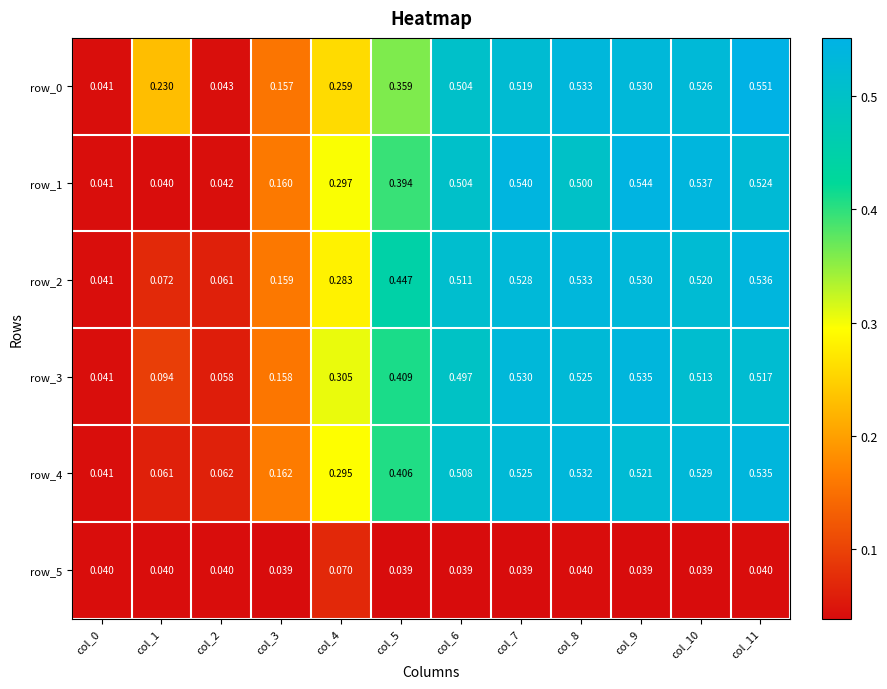

The row_0 series shows 0.4 at col_1. True or false?

False